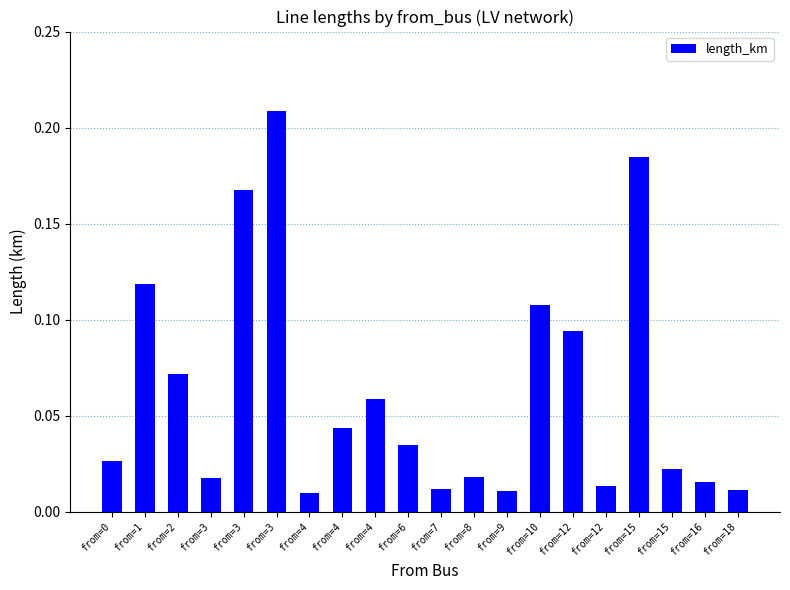

How many bars are there in total?

20